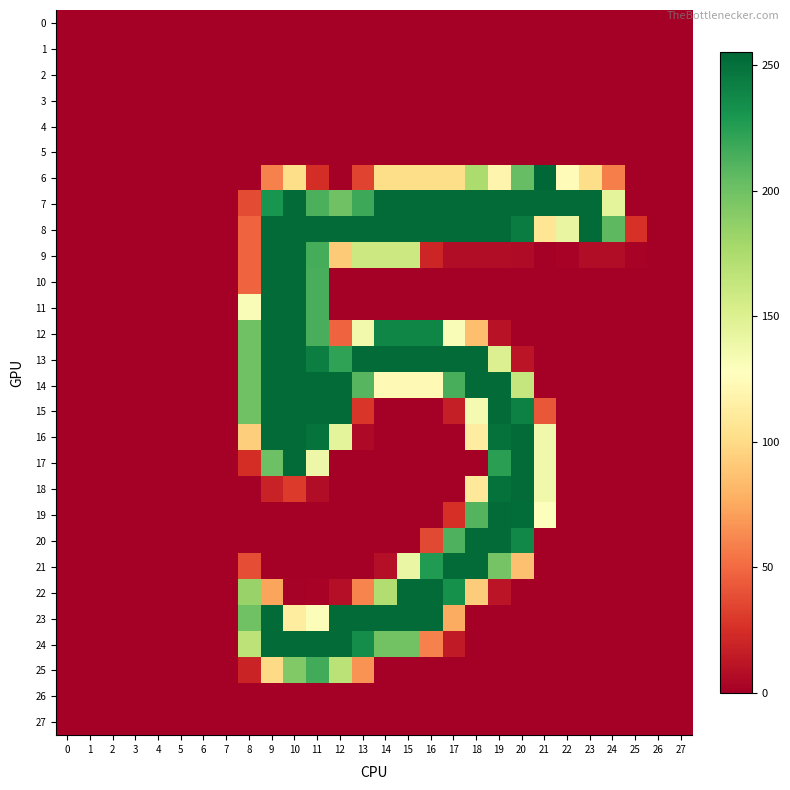

Reading left to right, transcribe all the data shown in this chart.

row_0: 0	0	0	0	0	0	0	0	0	0	0	0	0	0	0	0	0	0	0	0	0	0	0	0	0	0	0	0
row_1: 0	0	0	0	0	0	0	0	0	0	0	0	0	0	0	0	0	0	0	0	0	0	0	0	0	0	0	0
row_2: 0	0	0	0	0	0	0	0	0	0	0	0	0	0	0	0	0	0	0	0	0	0	0	0	0	0	0	0
row_3: 0	0	0	0	0	0	0	0	0	0	0	0	0	0	0	0	0	0	0	0	0	0	0	0	0	0	0	0
row_4: 0	0	0	0	0	0	0	0	0	0	0	0	0	0	0	0	0	0	0	0	0	0	0	0	0	0	0	0
row_5: 0	0	0	0	0	0	0	0	0	0	0	0	0	0	0	0	0	0	0	0	0	0	0	0	0	0	0	0
row_6: 0	0	0	0	0	0	0	0	0	59	101	24	0	34	101	101	101	101	175	119	204	255	124	101	58	0	0	0
row_7: 0	0	0	0	0	0	0	0	37	231	253	213	200	218	253	253	253	253	253	253	253	253	253	253	145	0	0	0
row_8: 0	0	0	0	0	0	0	0	47	253	253	253	253	253	253	253	253	253	253	253	244	107	142	253	207	26	0	0
row_9: 0	0	0	0	0	0	0	0	47	253	253	215	91	160	160	160	20	7	7	7	6	0	2	7	7	2	0	0
row_10: 0	0	0	0	0	0	0	0	47	253	253	214	0	0	0	0	0	0	0	0	0	0	0	0	0	0	0	0
row_11: 0	0	0	0	0	0	0	0	131	253	253	214	0	0	0	0	0	0	0	0	0	0	0	0	0	0	0	0
row_12: 0	0	0	0	0	0	0	0	200	253	253	214	47	136	239	239	239	131	85	10	0	0	0	0	0	0	0	0
row_13: 0	0	0	0	0	0	0	0	200	253	253	243	222	253	253	253	253	253	253	150	11	0	0	0	0	0	0	0
row_14: 0	0	0	0	0	0	0	0	200	253	253	253	253	209	123	123	123	214	253	253	163	0	0	0	0	0	0	0
row_15: 0	0	0	0	0	0	0	0	200	253	253	253	253	28	0	0	0	16	134	253	242	42	0	0	0	0	0	0
row_16: 0	0	0	0	0	0	0	0	93	253	253	249	145	5	0	0	0	0	113	250	253	137	0	0	0	0	0	0
row_17: 0	0	0	0	0	0	0	0	24	201	253	139	0	0	0	0	0	0	0	224	253	137	0	0	0	0	0	0
row_18: 0	0	0	0	0	0	0	0	0	18	30	7	0	0	0	0	0	0	110	250	253	137	0	0	0	0	0	0
row_19: 0	0	0	0	0	0	0	0	0	0	0	0	0	0	0	0	0	25	210	253	252	129	0	0	0	0	0	0
row_20: 0	0	0	0	0	0	0	0	0	0	0	0	0	0	0	0	36	212	253	253	238	0	0	0	0	0	0	0
row_21: 0	0	0	0	0	0	0	0	38	0	0	0	0	0	8	141	227	253	253	198	86	0	0	0	0	0	0	0
row_22: 0	0	0	0	0	0	0	0	184	73	1	2	8	60	173	253	253	233	92	11	0	0	0	0	0	0	0	0
row_23: 0	0	0	0	0	0	0	0	200	253	112	130	253	253	253	253	253	76	0	0	0	0	0	0	0	0	0	0
row_24: 0	0	0	0	0	0	0	0	167	253	253	253	253	235	199	199	59	14	0	0	0	0	0	0	0	0	0	0
row_25: 0	0	0	0	0	0	0	0	19	99	193	216	168	66	0	0	0	0	0	0	0	0	0	0	0	0	0	0
row_26: 0	0	0	0	0	0	0	0	0	0	0	0	0	0	0	0	0	0	0	0	0	0	0	0	0	0	0	0
row_27: 0	0	0	0	0	0	0	0	0	0	0	0	0	0	0	0	0	0	0	0	0	0	0	0	0	0	0	0